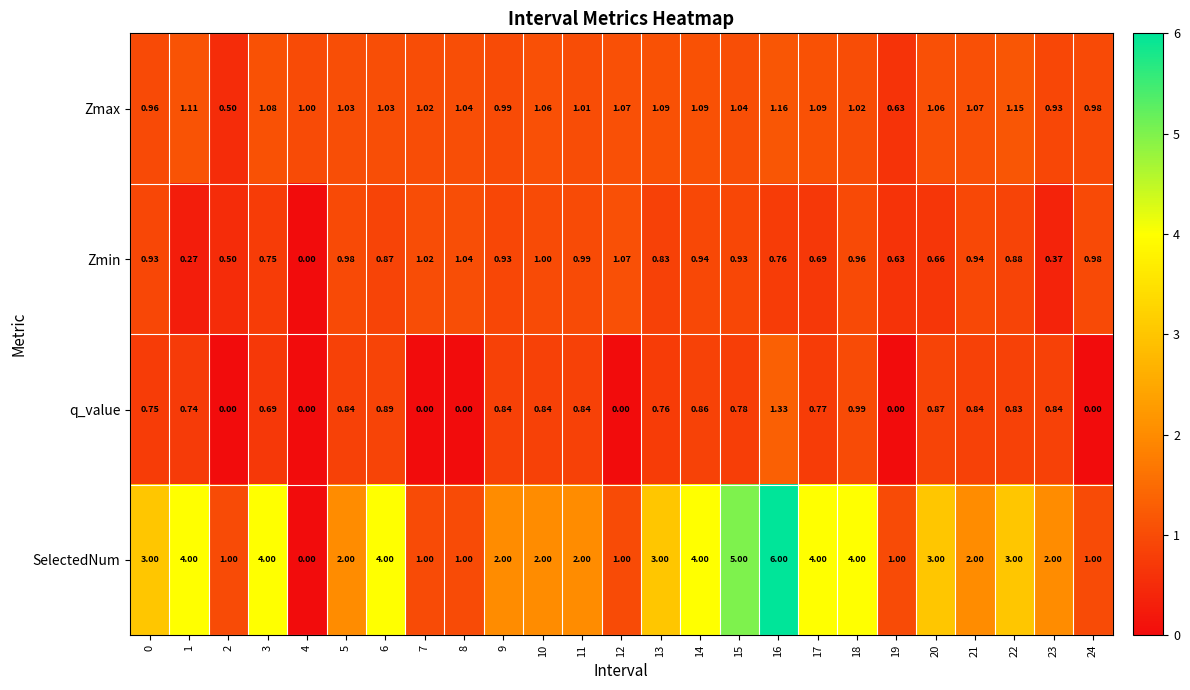

Which series changed the most between 7 and 9?

SelectedNum